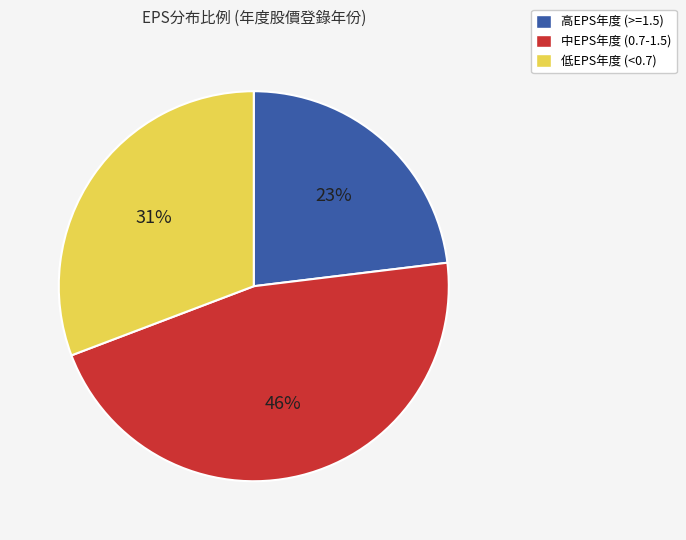

Count the number of slices in the pie.

3